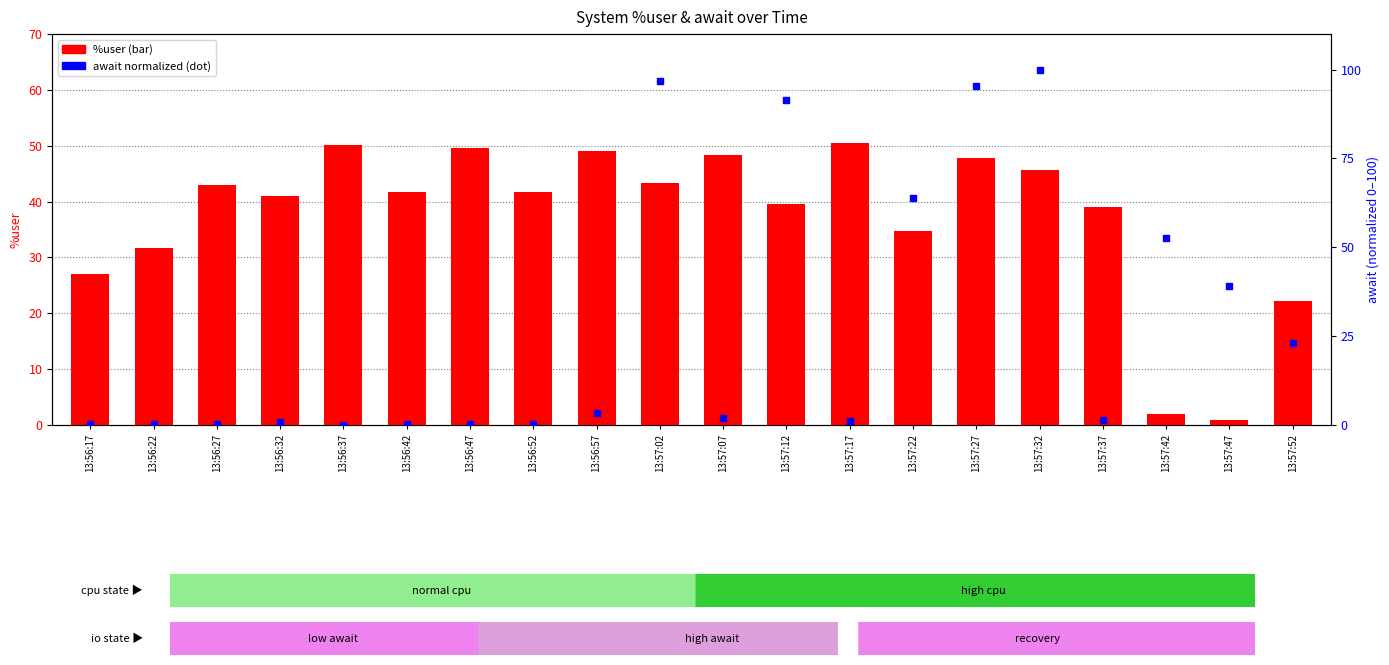

Which series has the largest total across all categories?

%user